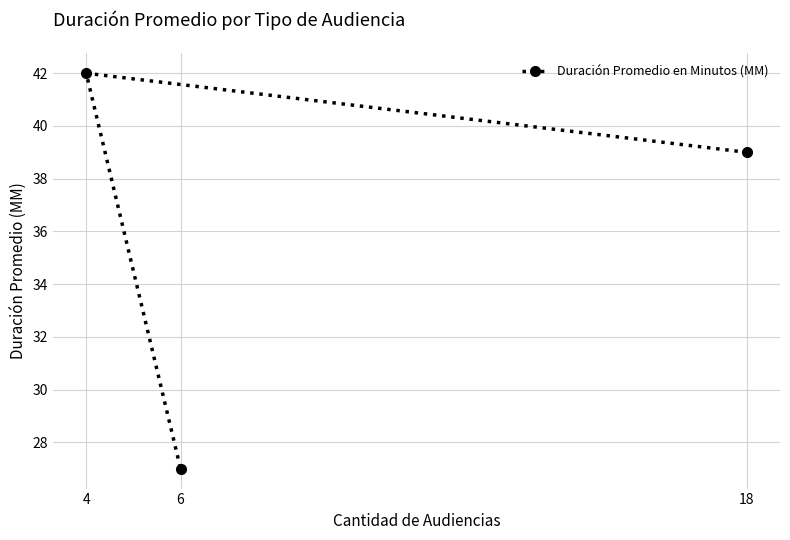

What is the value of the 3rd point from the left?

39